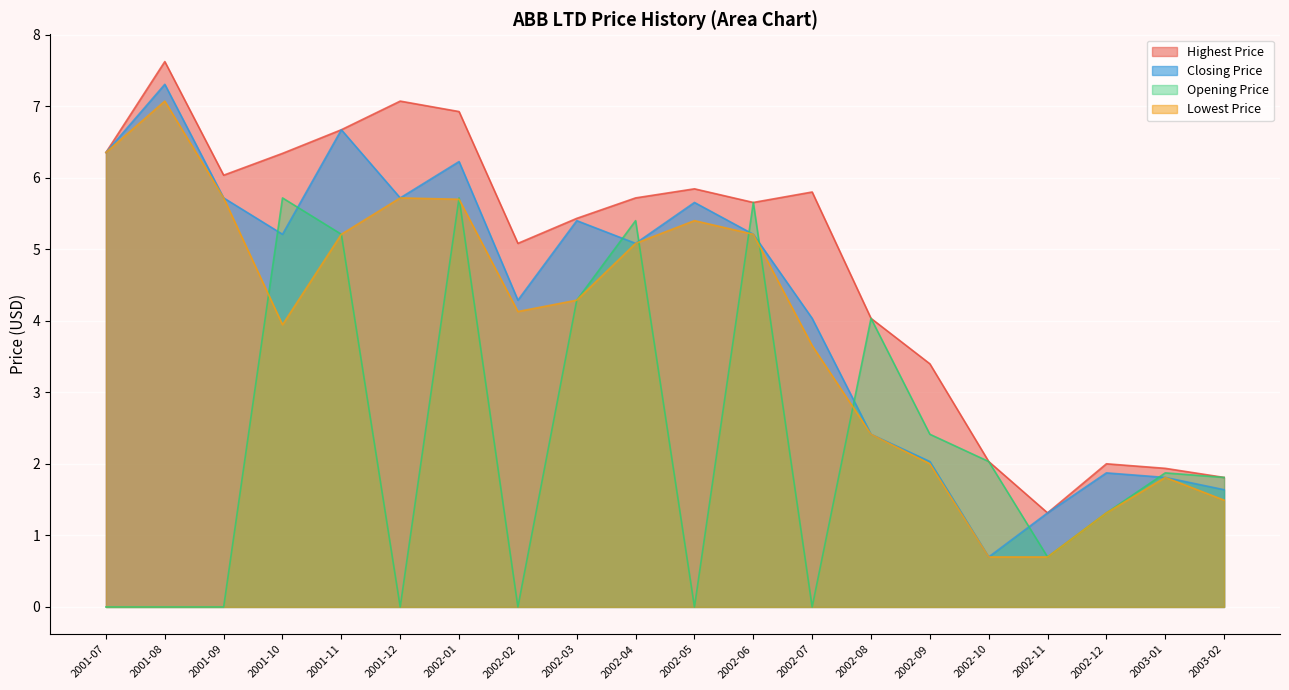

True or false: Highest Price and Lowest Price intersect in this chart.

False